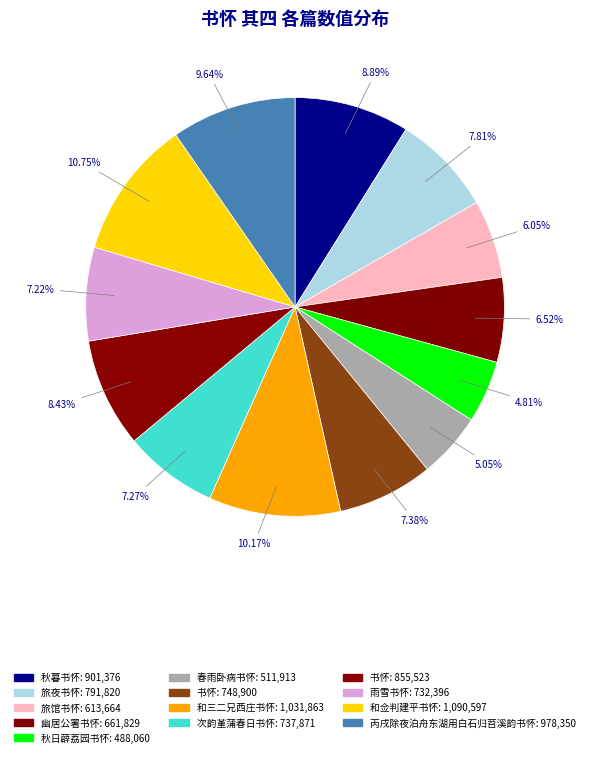

How many segments does this pie chart have?

13